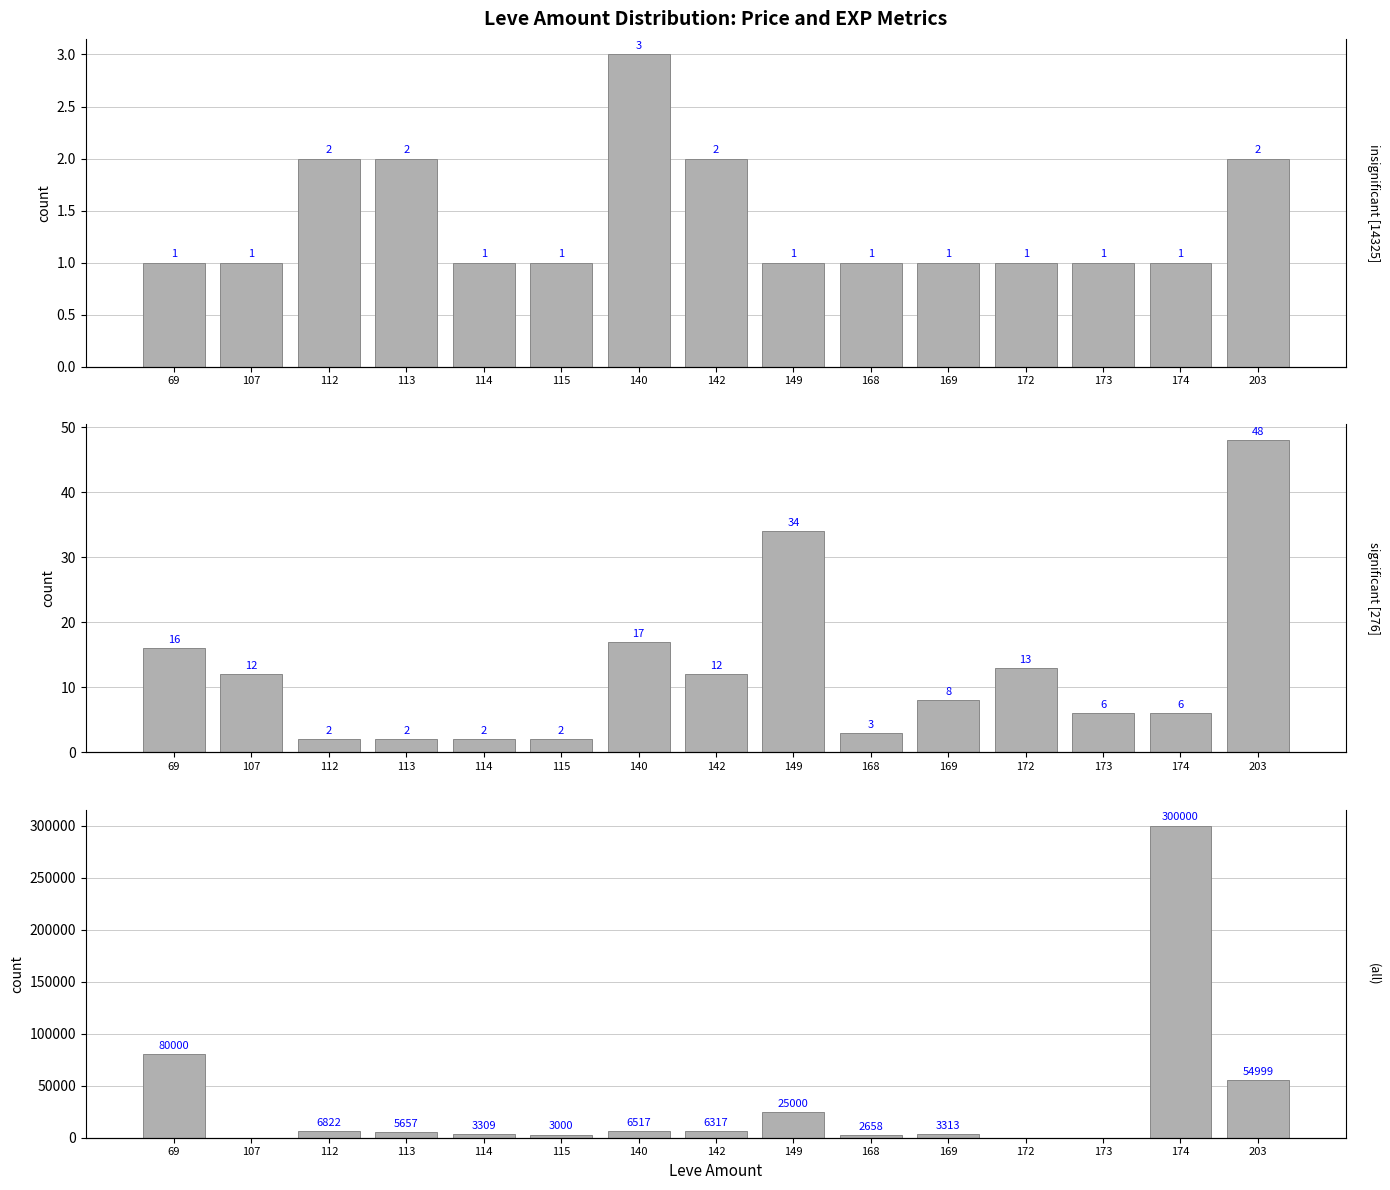

The value of insignificant [14325] at 107 is 2. True or false?

False